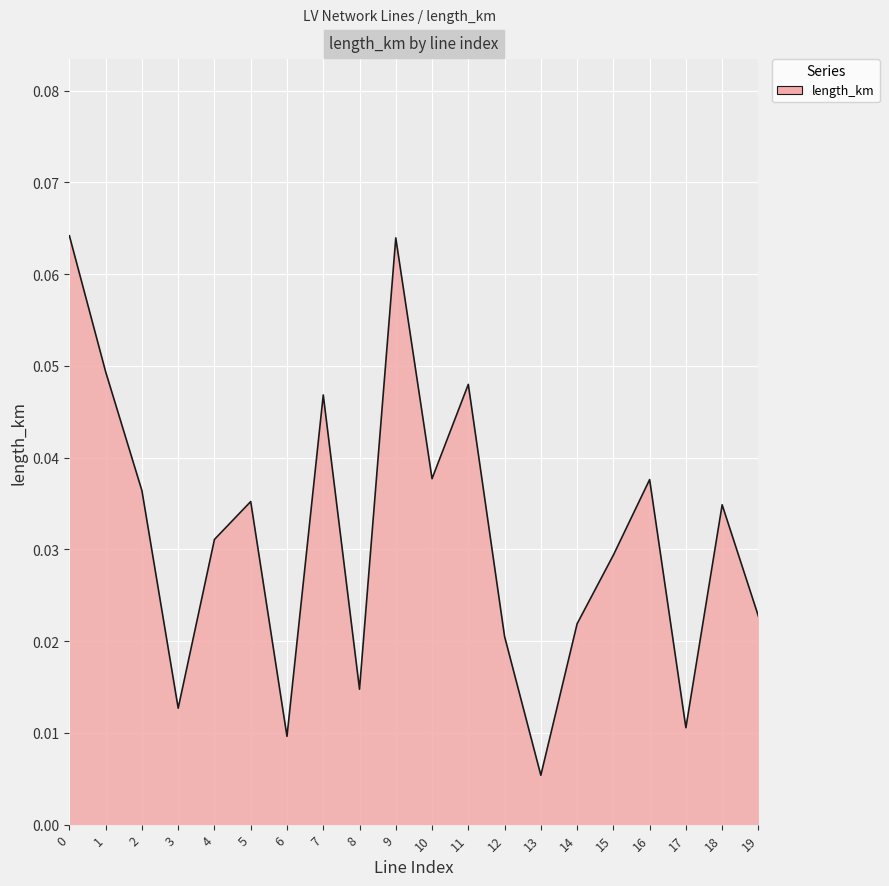

The chart shows a value of 0.1 at 16. True or false?

False